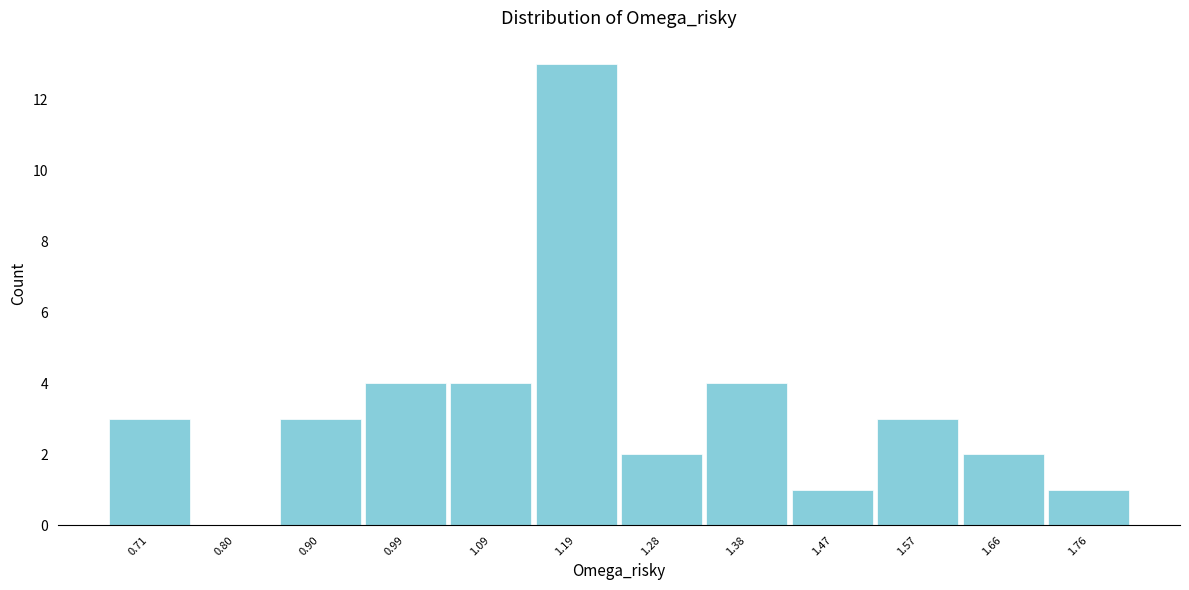

Reading left to right, list all the values displayed in this chart.

0.71=3	0.80=0	0.90=3	0.99=4	1.09=4	1.19=13	1.28=2	1.38=4	1.47=1	1.57=3	1.66=2	1.76=1